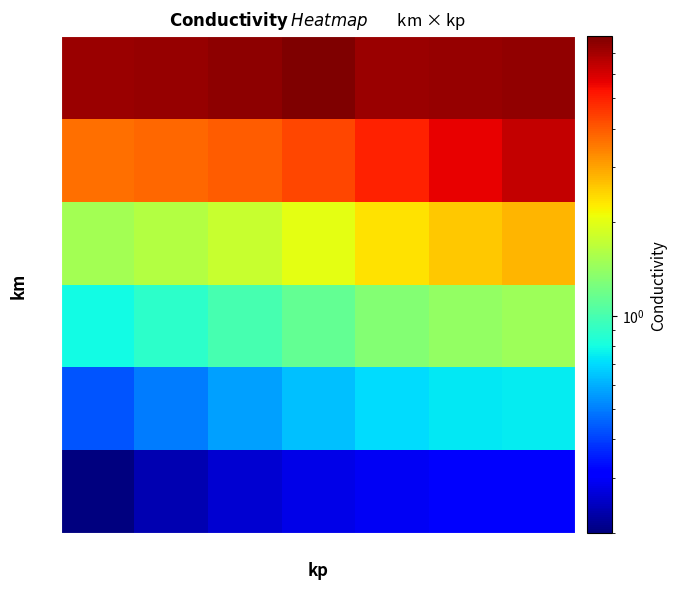

How many data points does each series have?

7